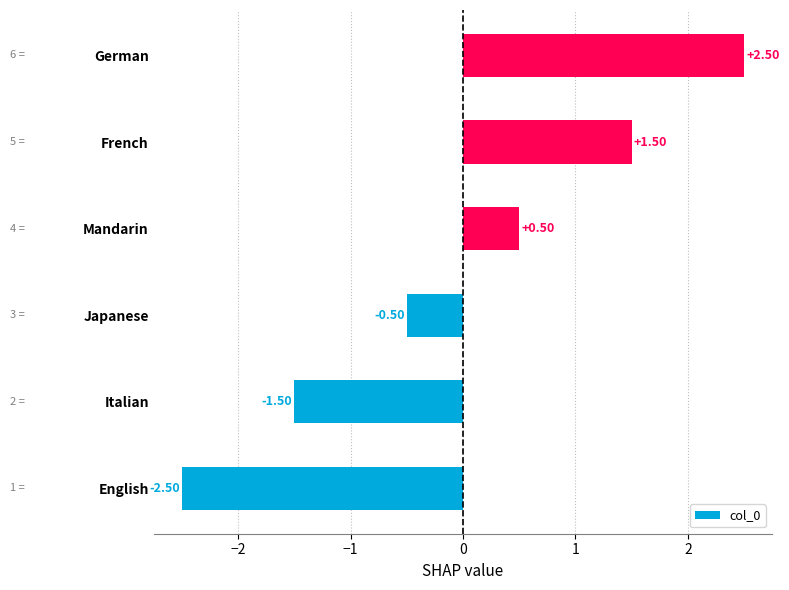

Count the values in the range -1 to 1.

2